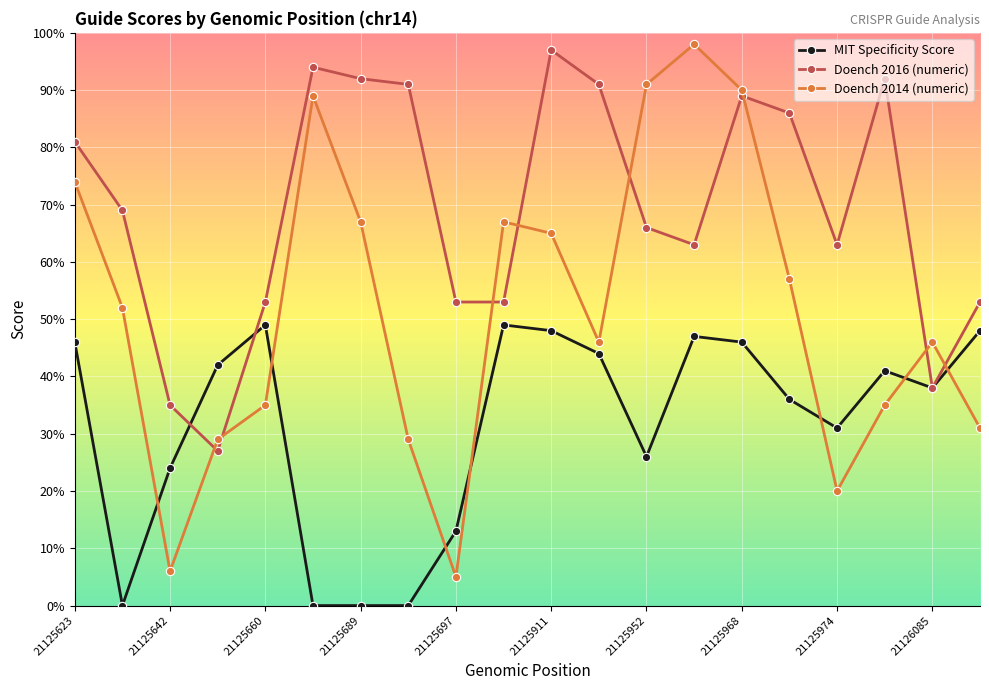

At how many categories does at least one series exceed 33?

20